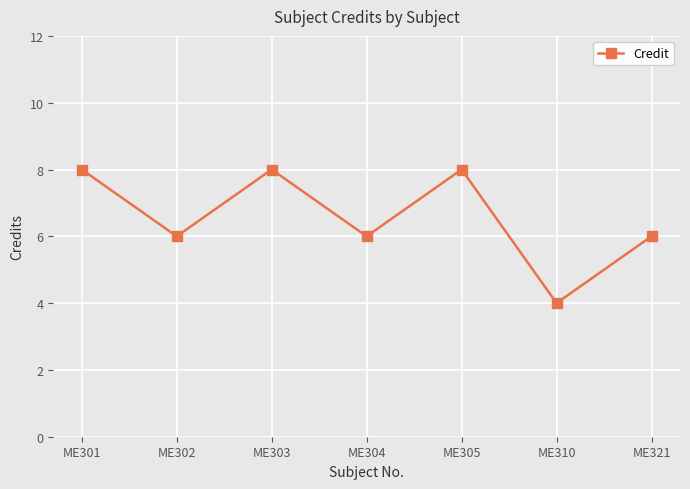

What is the ratio of the value at ME302 to the value at ME301?

0.8